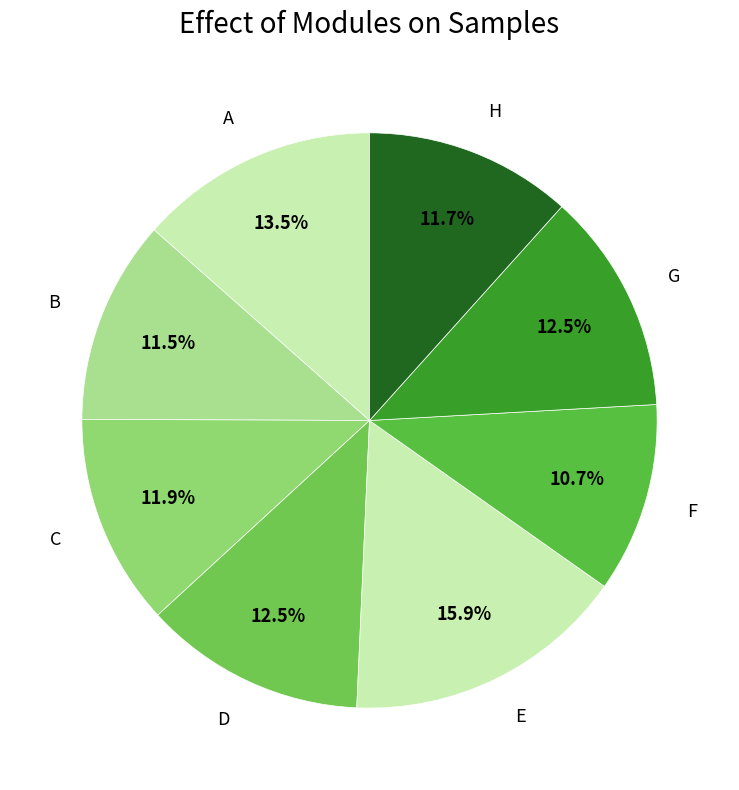

Combined, do B and E account for over 50%?

No